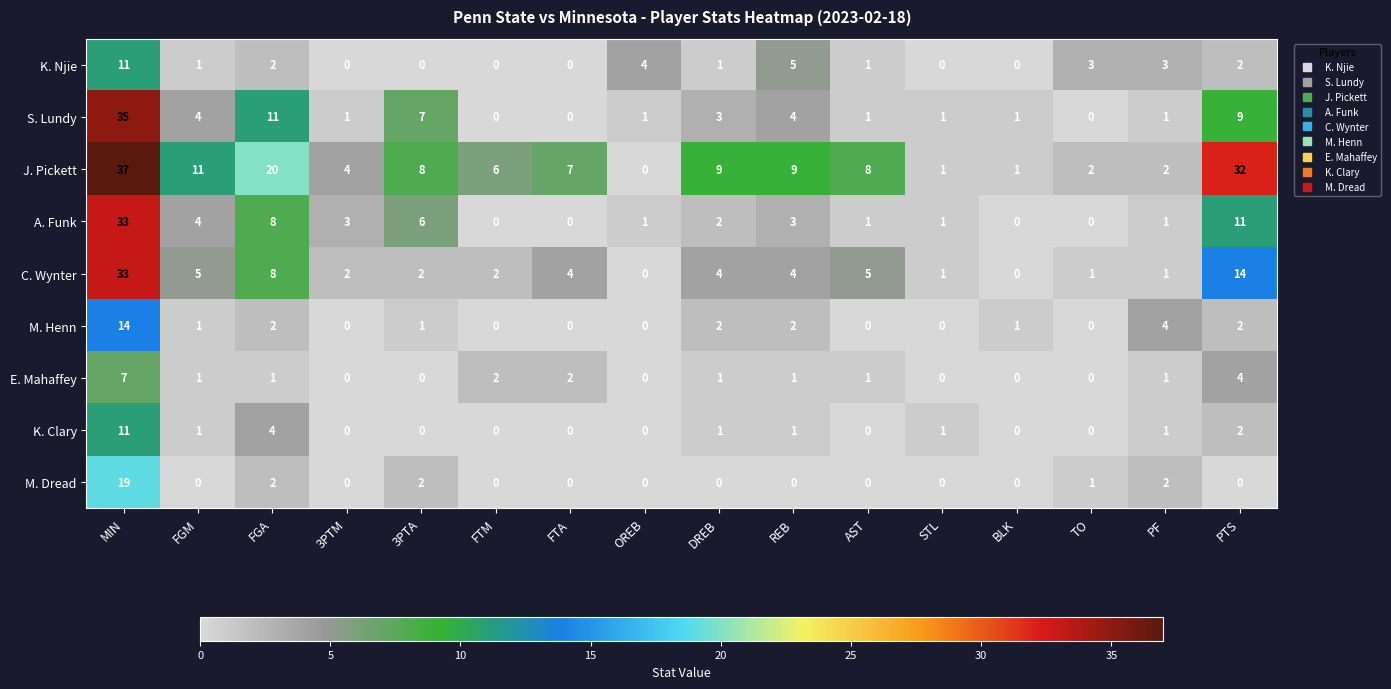

How many categories are shown in the chart?

16